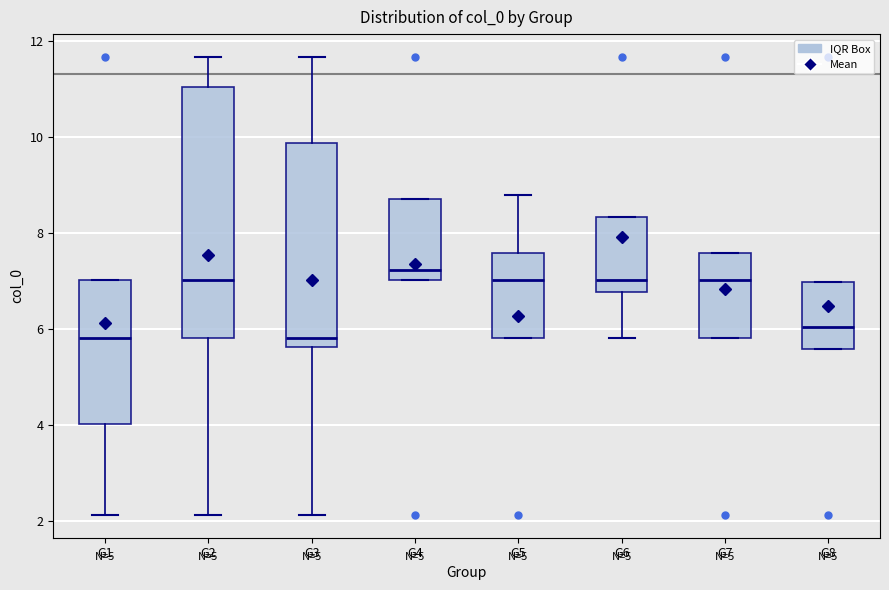

Reading left to right, transcribe this box plot: for each box, give where its median line is, the range the box spans, and where its two whiskers end, as read against the y-axis. The values are not printed on the chart, so give them approximately, as read against the axis.

G1: median 5.8, box 4.0 to 7.0, whiskers 2.2 to 7.0
G2: median 7.0, box 5.8 to 11.0, whiskers 2.2 to 11.6
G3: median 5.8, box 5.6 to 9.8, whiskers 2.2 to 11.6
G4: median 7.2, box 7.0 to 8.8, whiskers 7.0 to 8.8
G5: median 7.0, box 5.8 to 7.6, whiskers 5.8 to 8.8
G6: median 7.0, box 6.8 to 8.4, whiskers 5.8 to 8.4
G7: median 7.0, box 5.8 to 7.6, whiskers 5.8 to 7.6
G8: median 6.0, box 5.6 to 7.0, whiskers 5.6 to 7.0